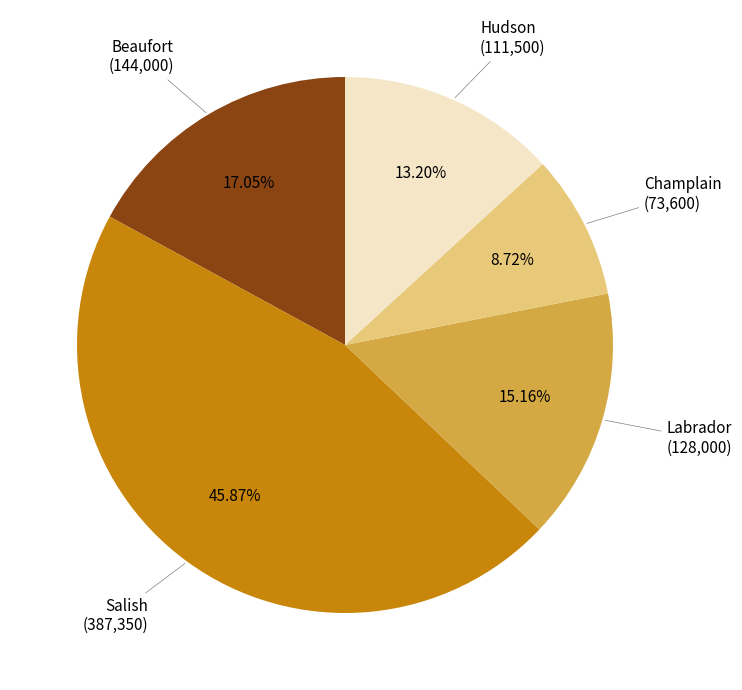

Is there any slice that represents more than half of the pie?

No